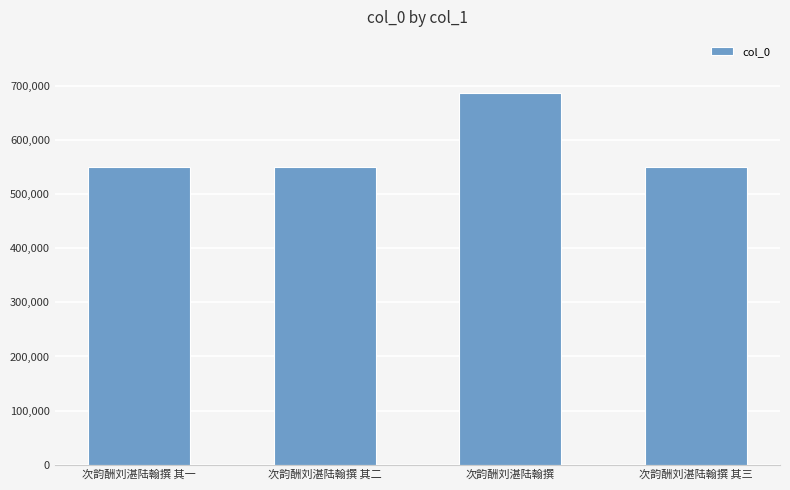

How many series are shown in this chart?

1